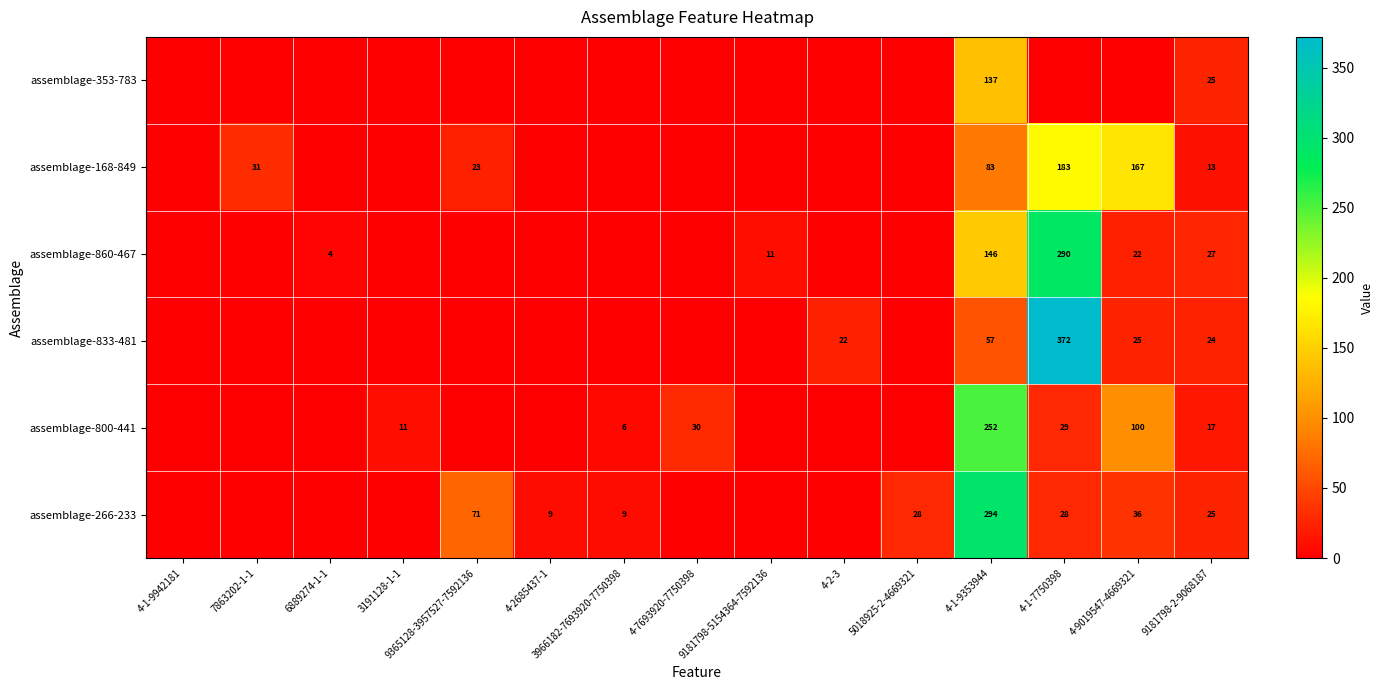

Is the value of assemblage-800-441 at 4-7693920-7750398 greater than the value of assemblage-168-849 at 7863202-1-1?

No